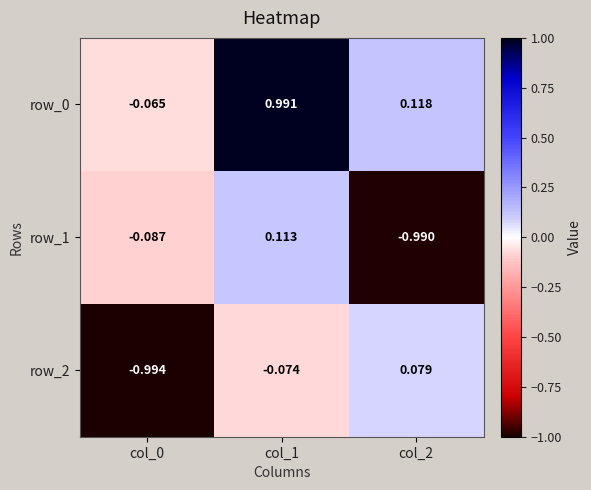

Is the value of row_1 at col_1 greater than the value of row_0 at col_0?

Yes